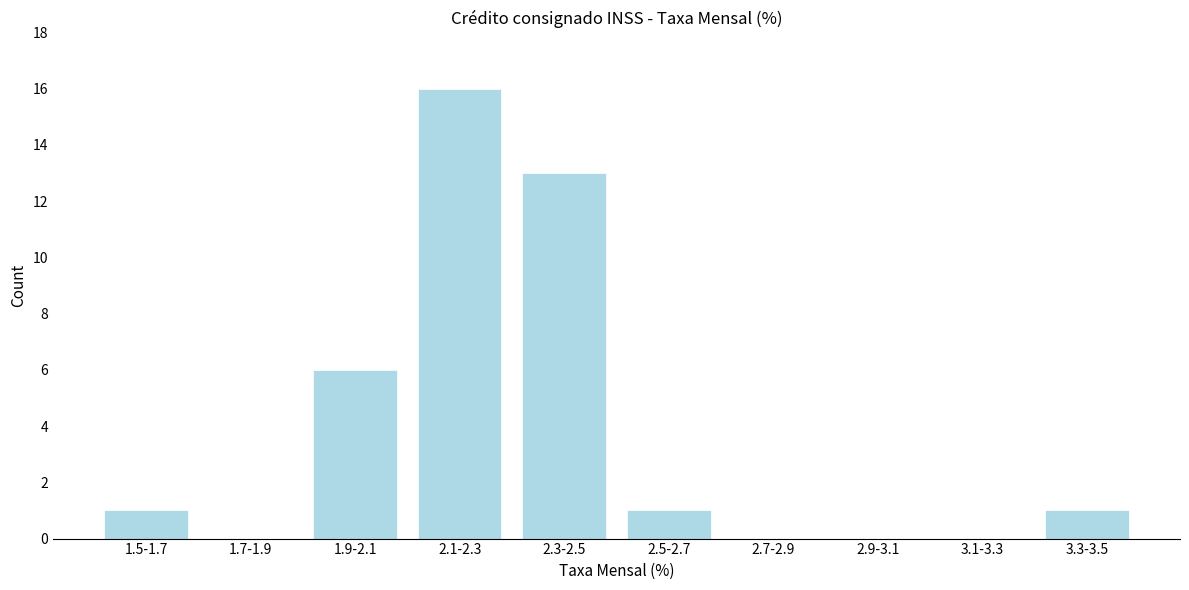

Reading right to left, extract all data points from this chart.

3.3-3.5=1	3.1-3.3=0	2.9-3.1=0	2.7-2.9=0	2.5-2.7=1	2.3-2.5=13	2.1-2.3=16	1.9-2.1=6	1.7-1.9=0	1.5-1.7=1